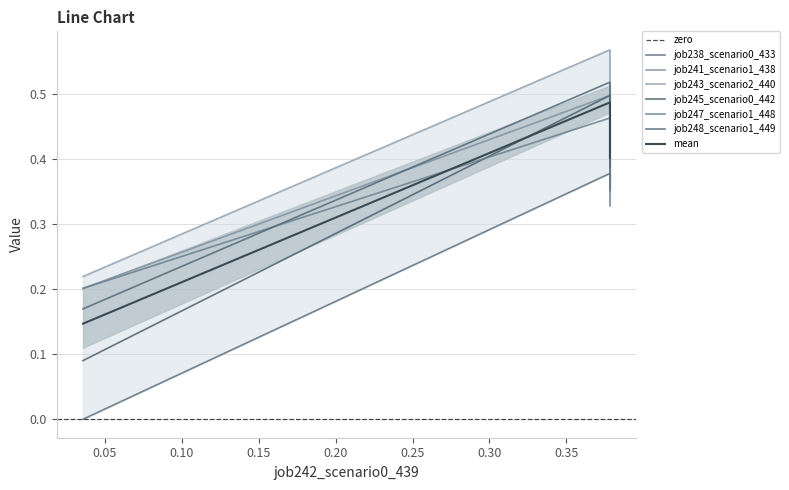

How many distinct data groups are displayed?

6